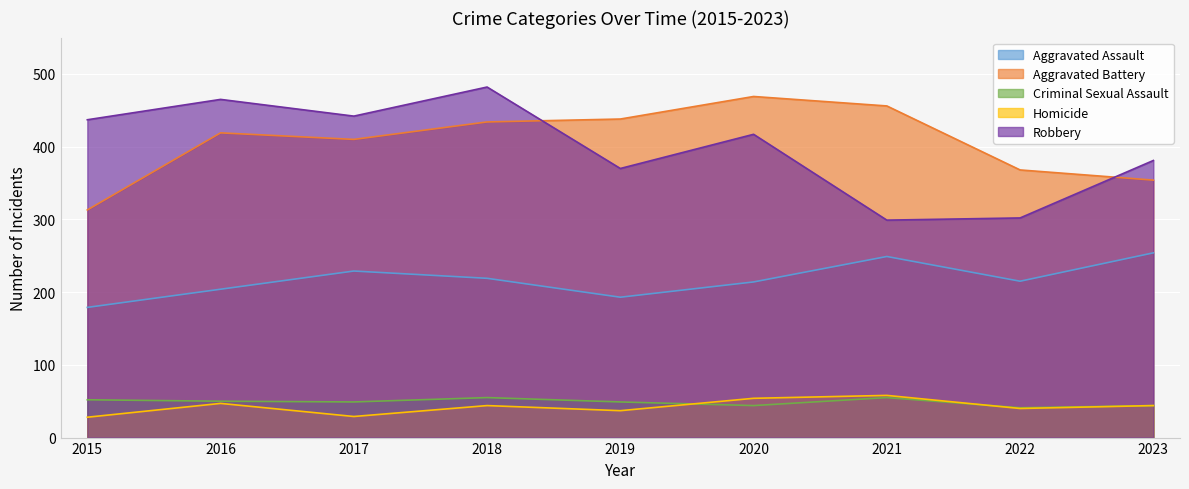

What is the spread (max minus min) of values at 2020?

425